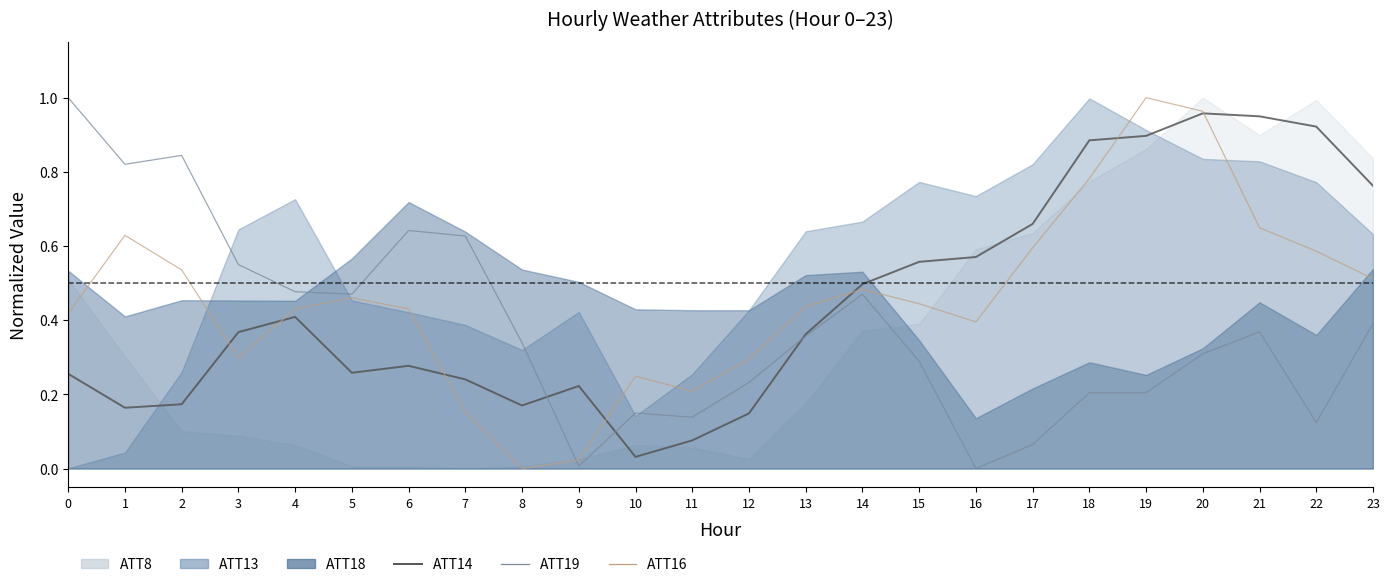

What is the highest value of the ATT19 series?

1.0